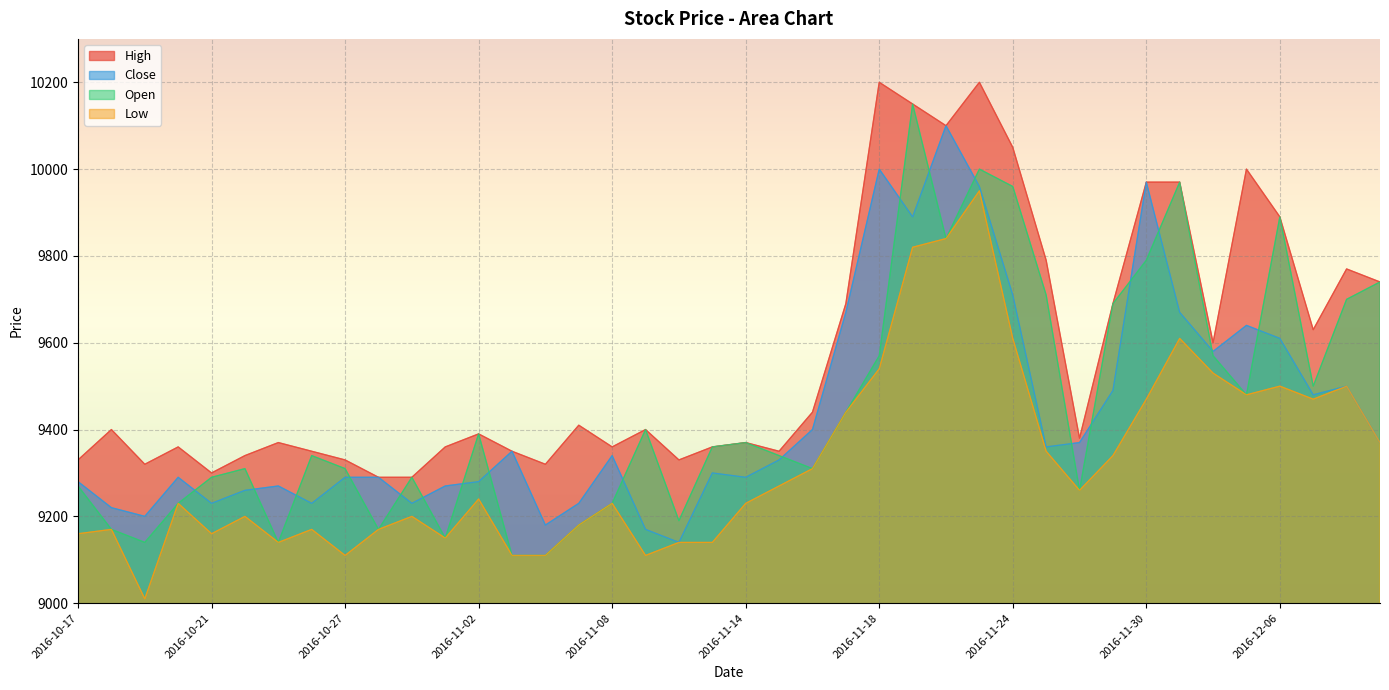

Reading left to right, transcribe all the data shown in this chart.

High: 9330	9400	9320	9360	9300	9340	9370	9350	9330	9290	9290	9360	9390	9350	9320	9410	9360	9400	9330	9360	9370	9350	9440	9690	10200	10150	10100	10200	10050	9790	9380	9690	9970	9970	9600	10000	9890	9630	9770	9740
Close: 9280	9220	9200	9290	9230	9260	9270	9230	9290	9290	9230	9270	9280	9350	9180	9230	9340	9170	9140	9300	9290	9330	9400	9670	10000	9890	10100	9960	9710	9360	9370	9490	9970	9670	9580	9640	9610	9480	9500	9370
Open: 9270	9170	9140	9230	9290	9310	9140	9340	9310	9170	9290	9150	9390	9110	9110	9180	9230	9400	9190	9360	9370	9340	9310	9440	9570	10150	9840	10000	9960	9710	9260	9690	9790	9970	9570	9480	9890	9500	9700	9740
Low: 9160	9170	9010	9230	9160	9200	9140	9170	9110	9170	9200	9150	9240	9110	9110	9180	9230	9110	9140	9140	9230	9270	9310	9440	9540	9820	9840	9950	9610	9350	9260	9340	9470	9610	9530	9480	9500	9470	9500	9370